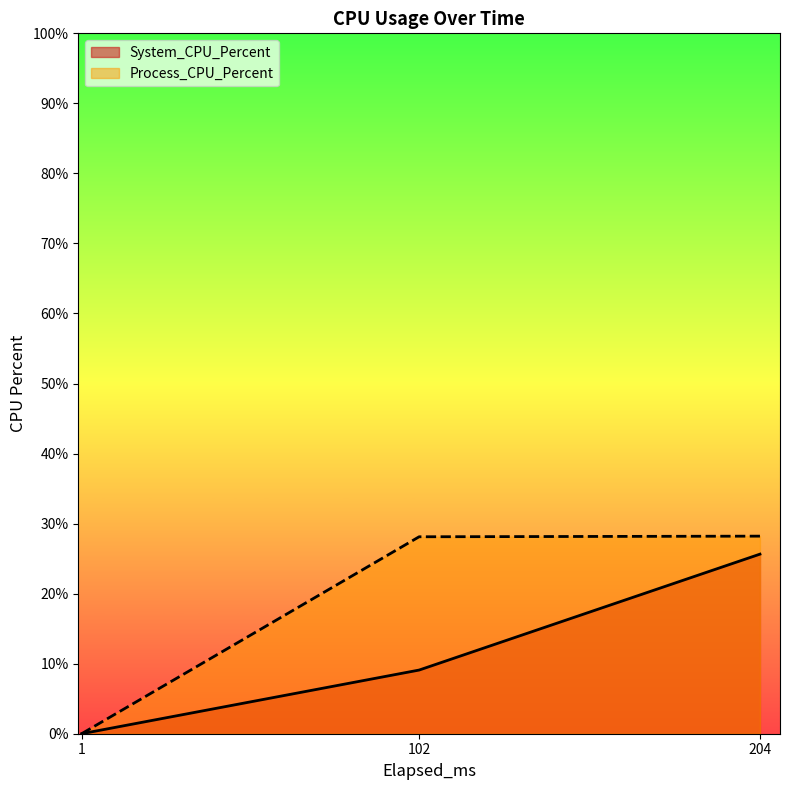

Reading left to right, transcribe all the data shown in this chart.

System_CPU_Percent: 0.0	9.1	25.6
Process_CPU_Percent: 0.0	28.1	28.2